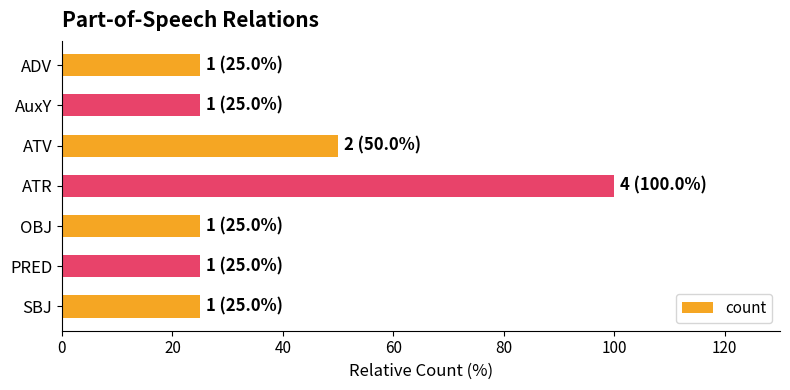

What is the average value?

39